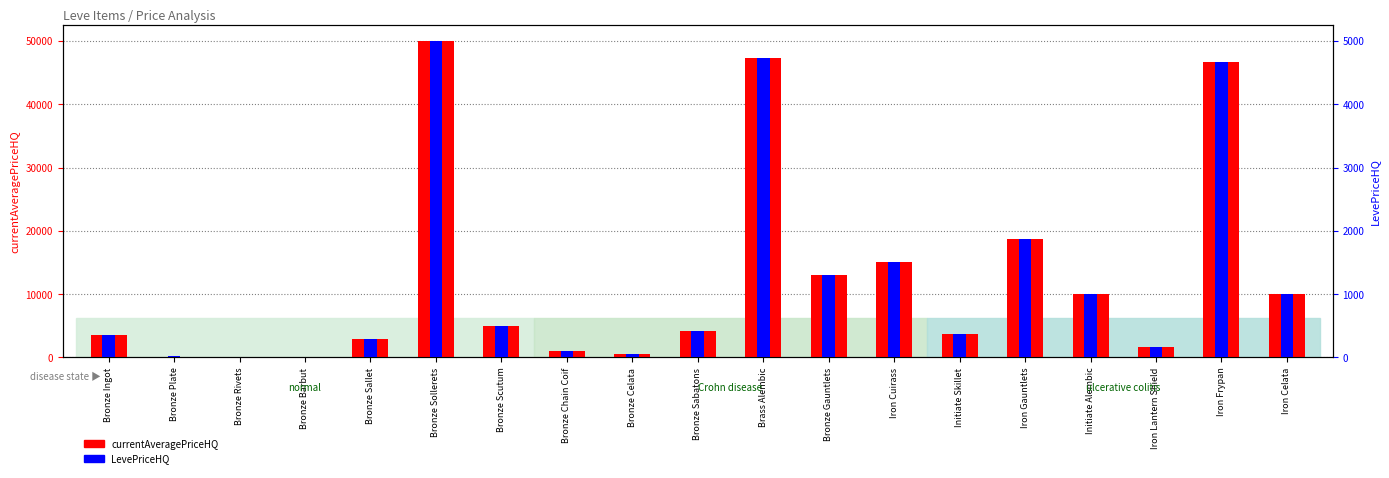

Reading left to right, extract all data points from this chart.

currentAveragePriceHQ: 3538.4	0.0	2.0	0.0	2914.2	50000.0	4990.0	999.0	500.0	4151.8	47251.6	13000.0	15000.0	3683.4	18750.0	10016.5	1699.7	46634.5	10003.0
LevePriceHQ: 353.8	30.0	0.2	0.0	291.4	5000.0	499.0	99.9	50.0	415.2	4725.2	1300.0	1500.0	368.3	1875.0	1001.7	170.0	4663.4	1000.3